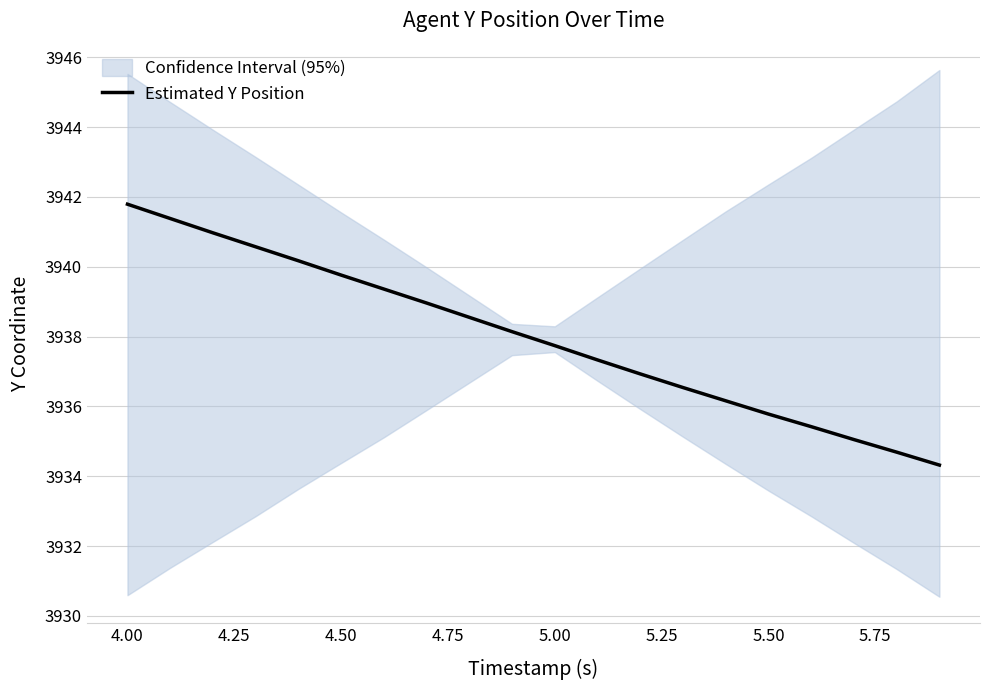

The Estimated Y Position series shows 1376.2 at 4.50. True or false?

False